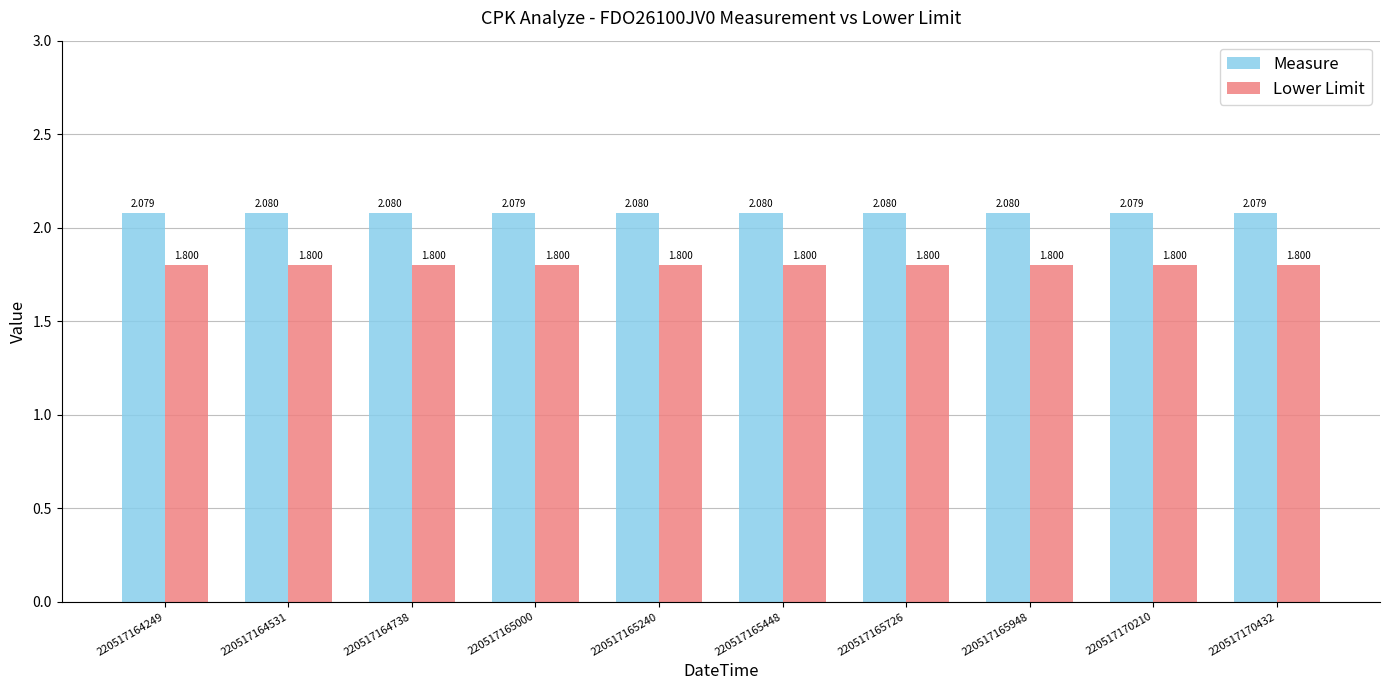

What are all the series names shown in the legend?

Measure, Lower Limit